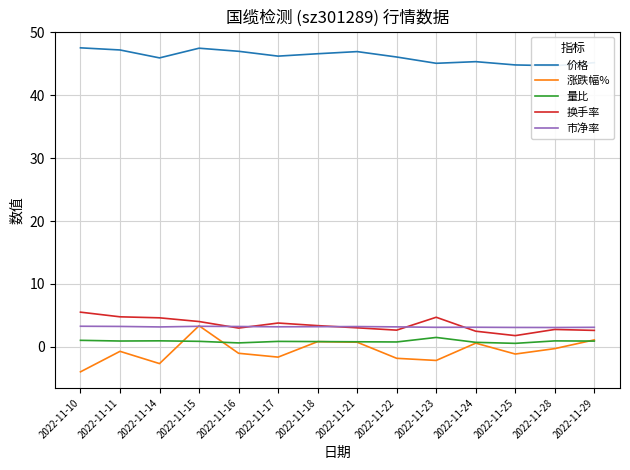

How many lines are shown in the chart?

5